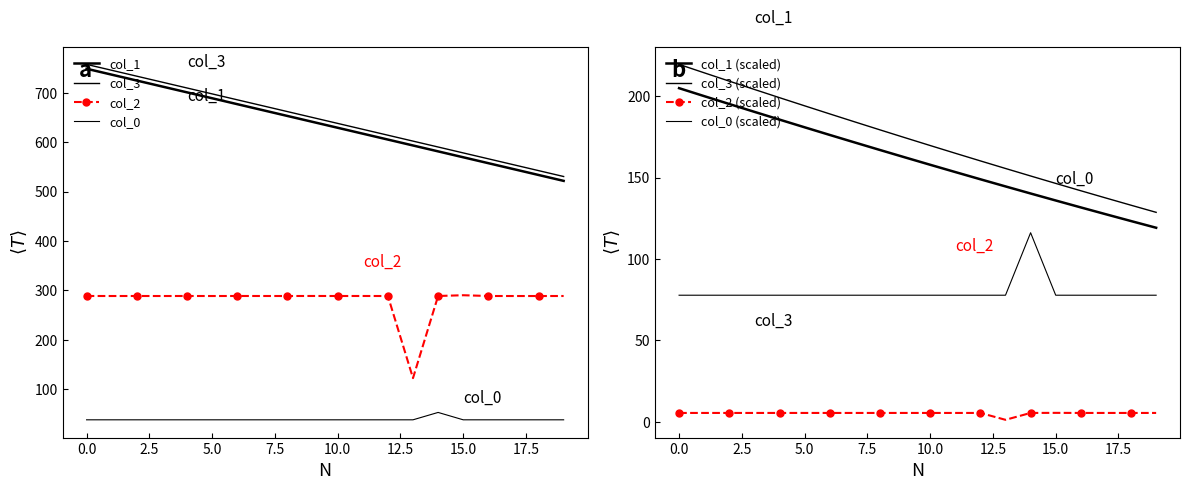

What is the label of the 12th point from the right?

17.5